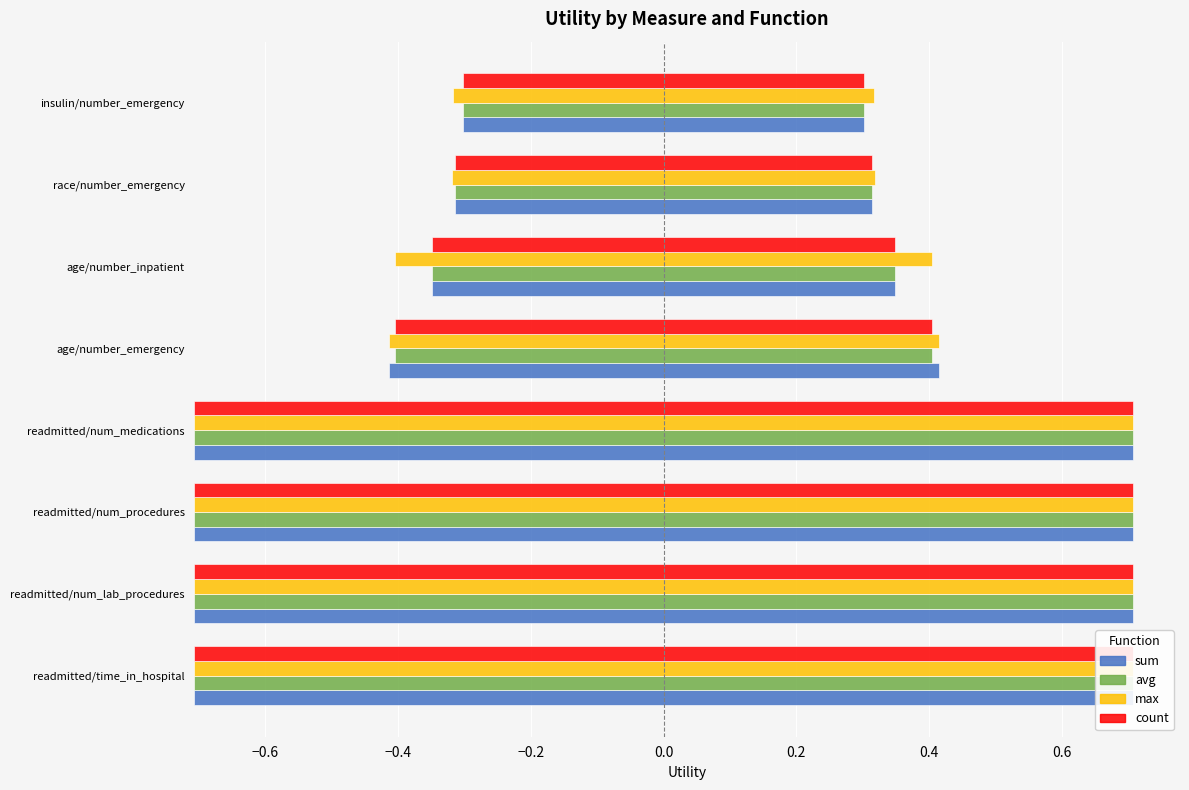

Which series changed the most between readmitted/num_lab_procedures and readmitted/num_procedures?

sum